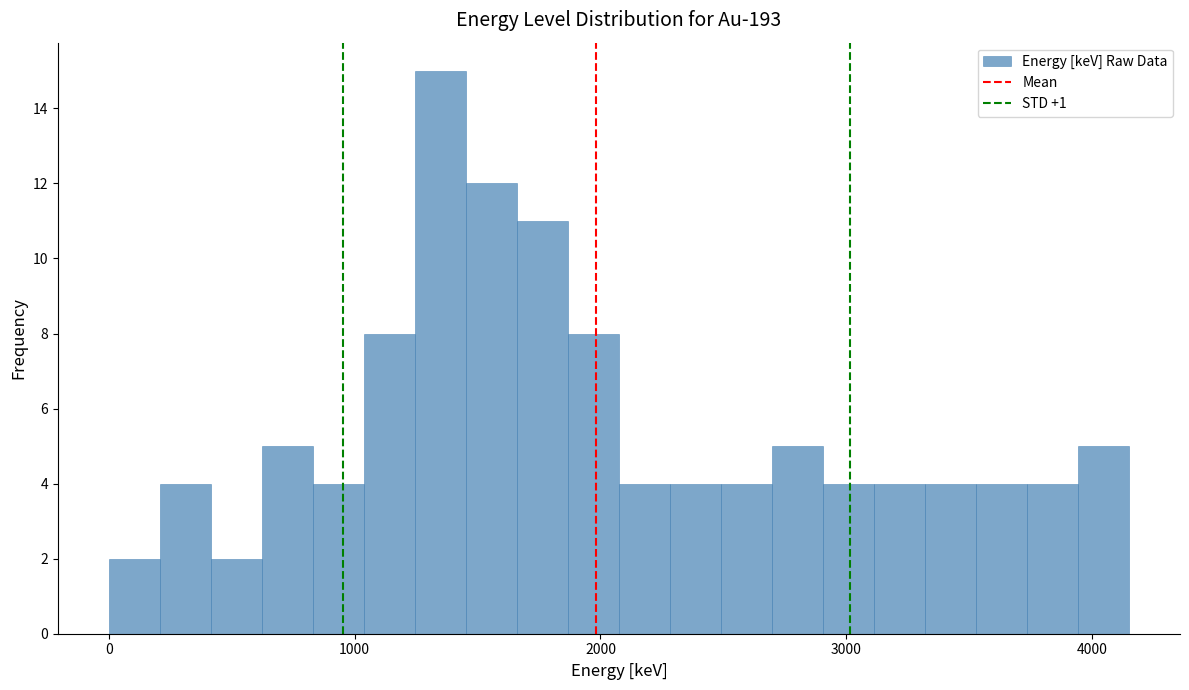

Read against the x-axis, roughly where is the centre of the tallest bar?

1300